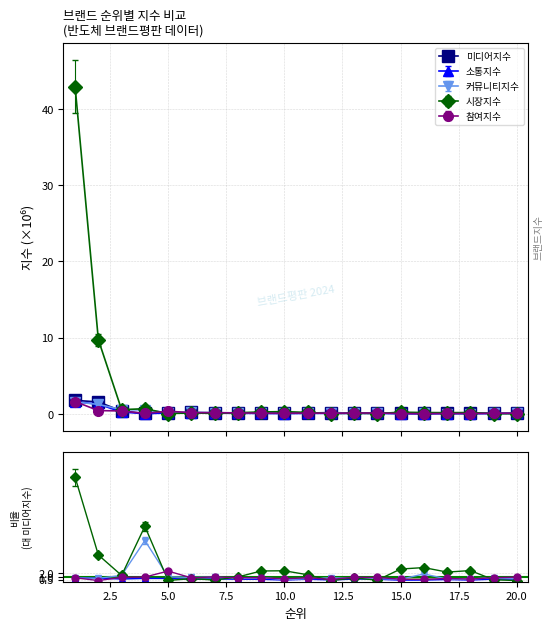

Read the 시장지수 value at 2.

9.7